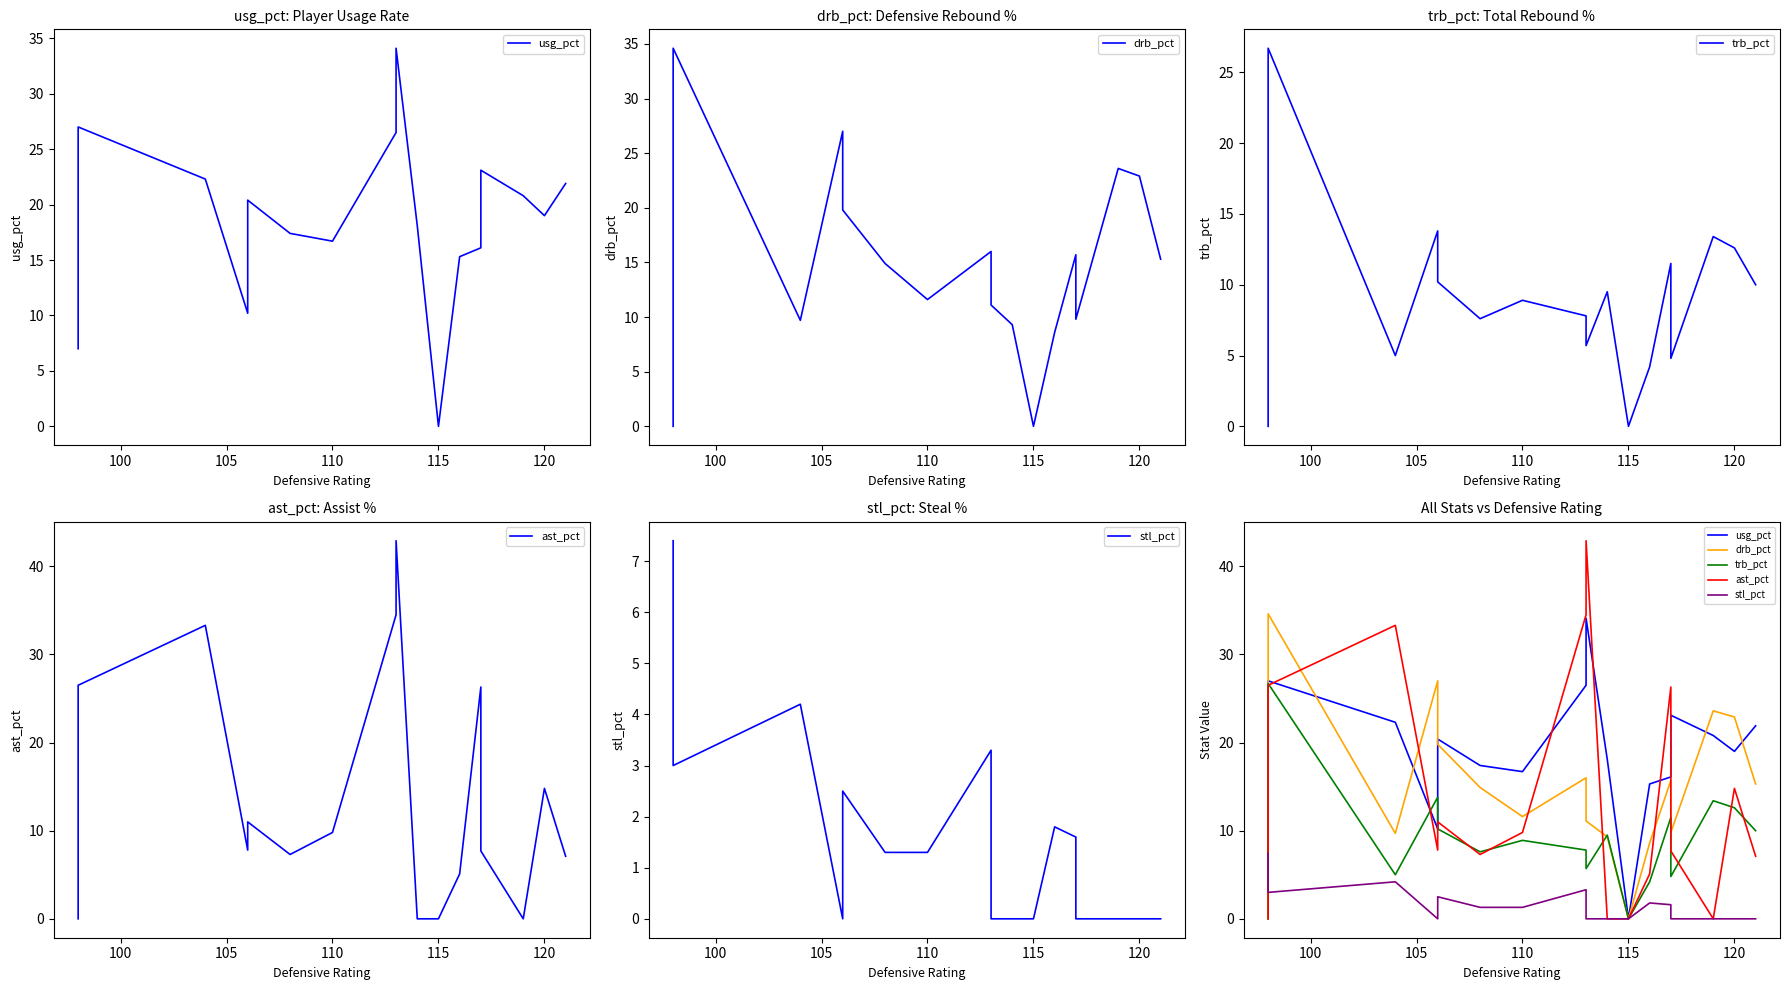

At how many categories does at least one series exceed 19?

11